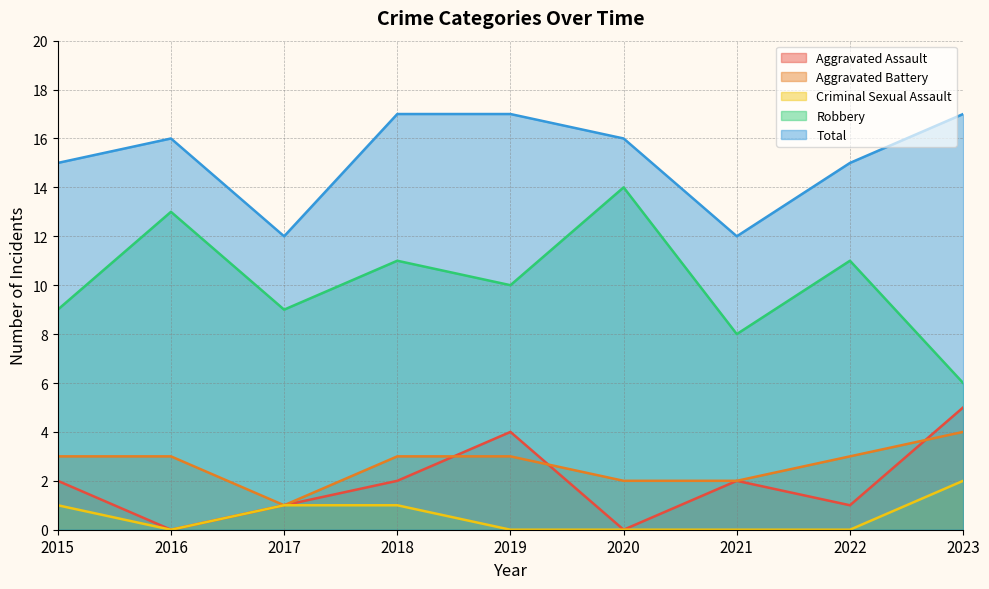

In Criminal Sexual Assault, how many points are lower than both neighbors (excluding endpoints)?

1